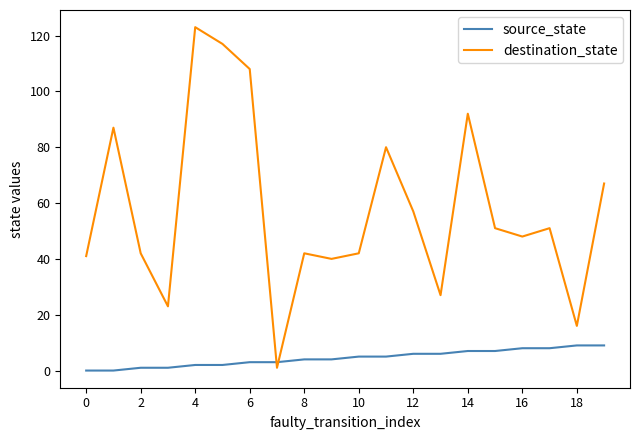

How many lines are shown in the chart?

2